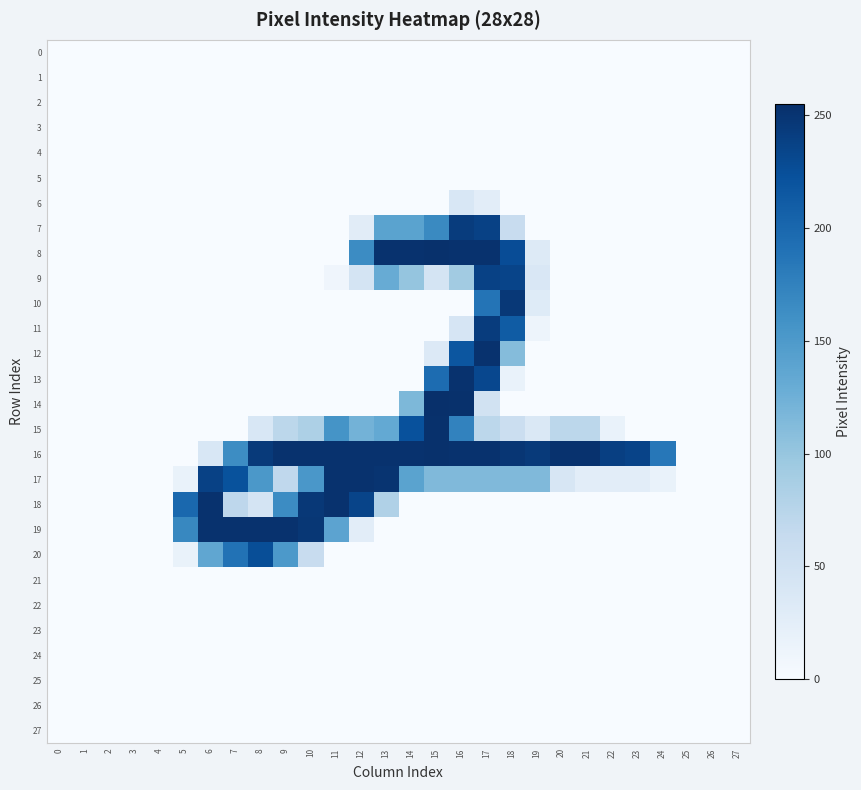

Reading right to left, what are all the values shown in this chart?

0: 27=0	26=0	25=0	24=0	23=0	22=0	21=0	20=0	19=0	18=0	17=0	16=0	15=0	14=0	13=0	12=0	11=0	10=0	9=0	8=0	7=0	6=0	5=0	4=0	3=0	2=0	1=0	0=0
1: 27=0	26=0	25=0	24=0	23=0	22=0	21=0	20=0	19=0	18=0	17=0	16=0	15=0	14=0	13=0	12=0	11=0	10=0	9=0	8=0	7=0	6=0	5=0	4=0	3=0	2=0	1=0	0=0
2: 27=0	26=0	25=0	24=0	23=0	22=0	21=0	20=0	19=0	18=0	17=0	16=0	15=0	14=0	13=0	12=0	11=0	10=0	9=0	8=0	7=0	6=0	5=0	4=0	3=0	2=0	1=0	0=0
3: 27=0	26=0	25=0	24=0	23=0	22=0	21=0	20=0	19=0	18=0	17=0	16=0	15=0	14=0	13=0	12=0	11=0	10=0	9=0	8=0	7=0	6=0	5=0	4=0	3=0	2=0	1=0	0=0
4: 27=0	26=0	25=0	24=0	23=0	22=0	21=0	20=0	19=0	18=0	17=0	16=0	15=0	14=0	13=0	12=0	11=0	10=0	9=0	8=0	7=0	6=0	5=0	4=0	3=0	2=0	1=0	0=0
5: 27=0	26=0	25=0	24=0	23=0	22=0	21=0	20=0	19=0	18=0	17=0	16=0	15=0	14=0	13=0	12=0	11=0	10=0	9=0	8=0	7=0	6=0	5=0	4=0	3=0	2=0	1=0	0=0
6: 27=0	26=0	25=0	24=0	23=0	22=0	21=0	20=0	19=0	18=0	17=26	16=39	15=0	14=0	13=0	12=0	11=0	10=0	9=0	8=0	7=0	6=0	5=0	4=0	3=0	2=0	1=0	0=0
7: 27=0	26=0	25=0	24=0	23=0	22=0	21=0	20=0	19=0	18=60	17=238	16=243	15=167	14=140	13=140	12=28	11=0	10=0	9=0	8=0	7=0	6=0	5=0	4=0	3=0	2=0	1=0	0=0
8: 27=0	26=0	25=0	24=0	23=0	22=0	21=0	20=0	19=33	18=227	17=253	16=253	15=254	14=253	13=253	12=165	11=0	10=0	9=0	8=0	7=0	6=0	5=0	4=0	3=0	2=0	1=0	0=0
9: 27=0	26=0	25=0	24=0	23=0	22=0	21=0	20=0	19=38	18=235	17=238	16=92	15=44	14=101	13=130	12=45	11=10	10=0	9=0	8=0	7=0	6=0	5=0	4=0	3=0	2=0	1=0	0=0
10: 27=0	26=0	25=0	24=0	23=0	22=0	21=0	20=0	19=31	18=247	17=188	16=0	15=0	14=0	13=0	12=0	11=0	10=0	9=0	8=0	7=0	6=0	5=0	4=0	3=0	2=0	1=0	0=0
11: 27=0	26=0	25=0	24=0	23=0	22=0	21=0	20=0	19=12	18=212	17=243	16=42	15=0	14=0	13=0	12=0	11=0	10=0	9=0	8=0	7=0	6=0	5=0	4=0	3=0	2=0	1=0	0=0
12: 27=0	26=0	25=0	24=0	23=0	22=0	21=0	20=0	19=0	18=111	17=253	16=218	15=34	14=0	13=0	12=0	11=0	10=0	9=0	8=0	7=0	6=0	5=0	4=0	3=0	2=0	1=0	0=0
13: 27=0	26=0	25=0	24=0	23=0	22=0	21=0	20=0	19=0	18=17	17=232	16=253	15=196	14=0	13=0	12=0	11=0	10=0	9=0	8=0	7=0	6=0	5=0	4=0	3=0	2=0	1=0	0=0
14: 27=0	26=0	25=0	24=0	23=0	22=0	21=0	20=0	19=0	18=0	17=48	16=254	15=255	14=116	13=0	12=0	11=0	10=0	9=0	8=0	7=0	6=0	5=0	4=0	3=0	2=0	1=0	0=0
15: 27=0	26=0	25=0	24=0	23=0	22=17	21=71	20=71	19=37	18=56	17=71	16=174	15=254	14=223	13=133	12=122	11=157	10=83	9=71	8=39	7=0	6=0	5=0	4=0	3=0	2=0	1=0	0=0
16: 27=0	26=0	25=0	24=185	23=236	22=240	21=253	20=253	19=245	18=249	17=253	16=253	15=254	14=253	13=253	12=253	11=253	10=253	9=253	8=245	7=164	6=39	5=0	4=0	3=0	2=0	1=0	0=0
17: 27=0	26=0	25=0	24=17	23=26	22=26	21=26	20=41	19=114	18=114	17=114	16=114	15=114	14=140	13=251	12=253	11=253	10=153	9=68	8=152	7=222	6=238	5=17	4=0	3=0	2=0	1=0	0=0
18: 27=0	26=0	25=0	24=0	23=0	22=0	21=0	20=0	19=0	18=0	17=0	16=0	15=0	14=0	13=81	12=235	11=253	10=247	9=165	8=44	7=70	6=253	5=200	4=0	3=0	2=0	1=0	0=0
19: 27=0	26=0	25=0	24=0	23=0	22=0	21=0	20=0	19=0	18=0	17=0	16=0	15=0	14=0	13=0	12=26	11=139	10=248	9=253	8=253	7=253	6=253	5=169	4=0	3=0	2=0	1=0	0=0
20: 27=0	26=0	25=0	24=0	23=0	22=0	21=0	20=0	19=0	18=0	17=0	16=0	15=0	14=0	13=0	12=0	11=0	10=60	9=151	8=226	7=190	6=136	5=17	4=0	3=0	2=0	1=0	0=0
21: 27=0	26=0	25=0	24=0	23=0	22=0	21=0	20=0	19=0	18=0	17=0	16=0	15=0	14=0	13=0	12=0	11=0	10=0	9=0	8=0	7=0	6=0	5=0	4=0	3=0	2=0	1=0	0=0
22: 27=0	26=0	25=0	24=0	23=0	22=0	21=0	20=0	19=0	18=0	17=0	16=0	15=0	14=0	13=0	12=0	11=0	10=0	9=0	8=0	7=0	6=0	5=0	4=0	3=0	2=0	1=0	0=0
23: 27=0	26=0	25=0	24=0	23=0	22=0	21=0	20=0	19=0	18=0	17=0	16=0	15=0	14=0	13=0	12=0	11=0	10=0	9=0	8=0	7=0	6=0	5=0	4=0	3=0	2=0	1=0	0=0
24: 27=0	26=0	25=0	24=0	23=0	22=0	21=0	20=0	19=0	18=0	17=0	16=0	15=0	14=0	13=0	12=0	11=0	10=0	9=0	8=0	7=0	6=0	5=0	4=0	3=0	2=0	1=0	0=0
25: 27=0	26=0	25=0	24=0	23=0	22=0	21=0	20=0	19=0	18=0	17=0	16=0	15=0	14=0	13=0	12=0	11=0	10=0	9=0	8=0	7=0	6=0	5=0	4=0	3=0	2=0	1=0	0=0
26: 27=0	26=0	25=0	24=0	23=0	22=0	21=0	20=0	19=0	18=0	17=0	16=0	15=0	14=0	13=0	12=0	11=0	10=0	9=0	8=0	7=0	6=0	5=0	4=0	3=0	2=0	1=0	0=0
27: 27=0	26=0	25=0	24=0	23=0	22=0	21=0	20=0	19=0	18=0	17=0	16=0	15=0	14=0	13=0	12=0	11=0	10=0	9=0	8=0	7=0	6=0	5=0	4=0	3=0	2=0	1=0	0=0